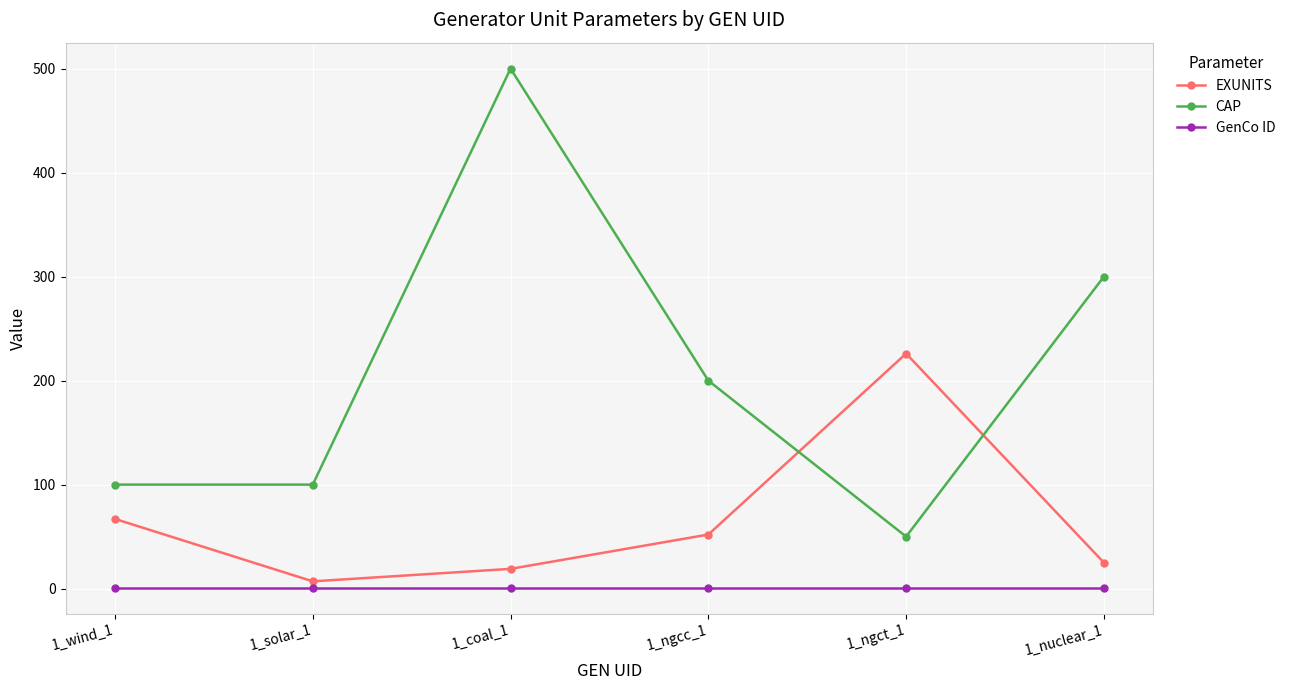

True or false: CAP has a value of 12 at 1_ngct_1.

False